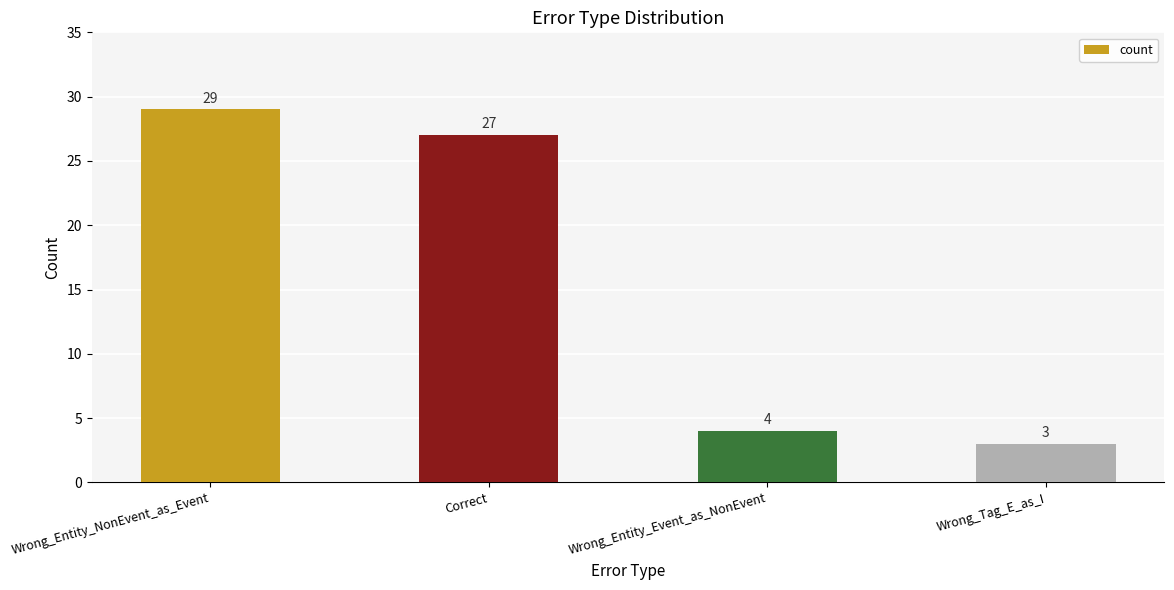

Reading left to right, what are all the values shown in this chart?

Wrong_Entity_NonEvent_as_Event=29	Correct=27	Wrong_Entity_Event_as_NonEvent=4	Wrong_Tag_E_as_I=3